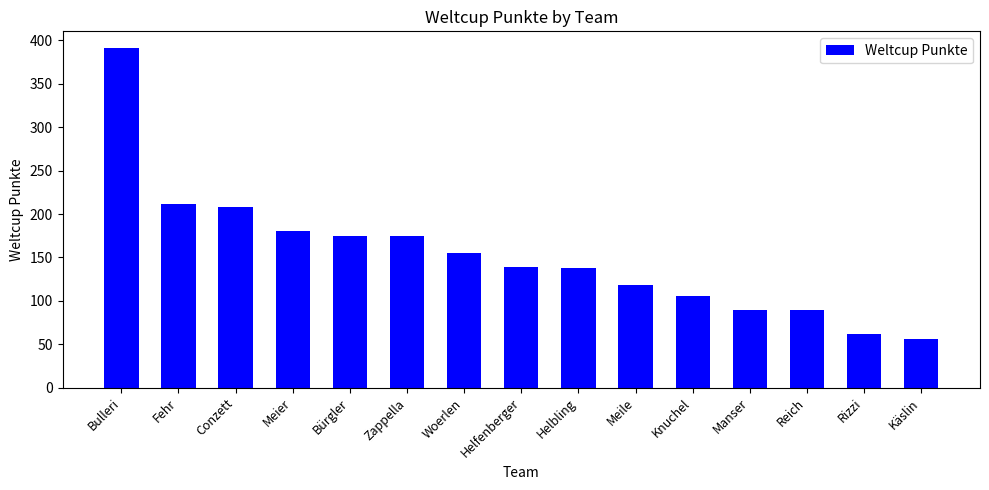

Read the value at Woerlen.

155